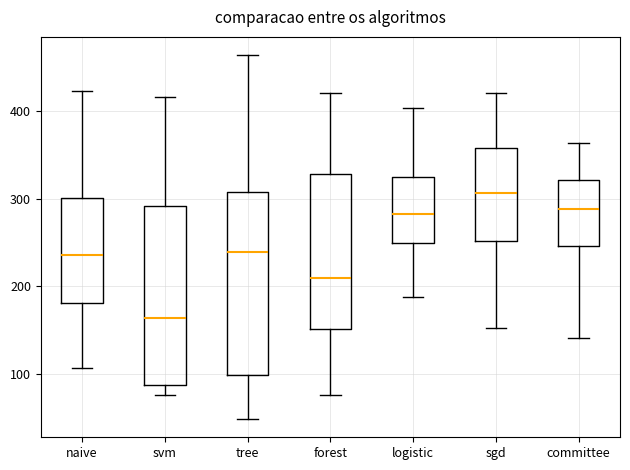

Reading left to right, transcribe this box plot: for each box, give where its median line is, the range the box spans, and where its two whiskers end, as read against the y-axis. The values are not printed on the chart, so give them approximately, as read against the axis.

naive: median 240, box 180 to 300, whiskers 110 to 420
svm: median 160, box 90 to 290, whiskers 80 to 420
tree: median 240, box 100 to 310, whiskers 50 to 460
forest: median 210, box 150 to 330, whiskers 80 to 420
logistic: median 280, box 250 to 320, whiskers 190 to 400
sgd: median 310, box 250 to 360, whiskers 150 to 420
committee: median 290, box 250 to 320, whiskers 140 to 360